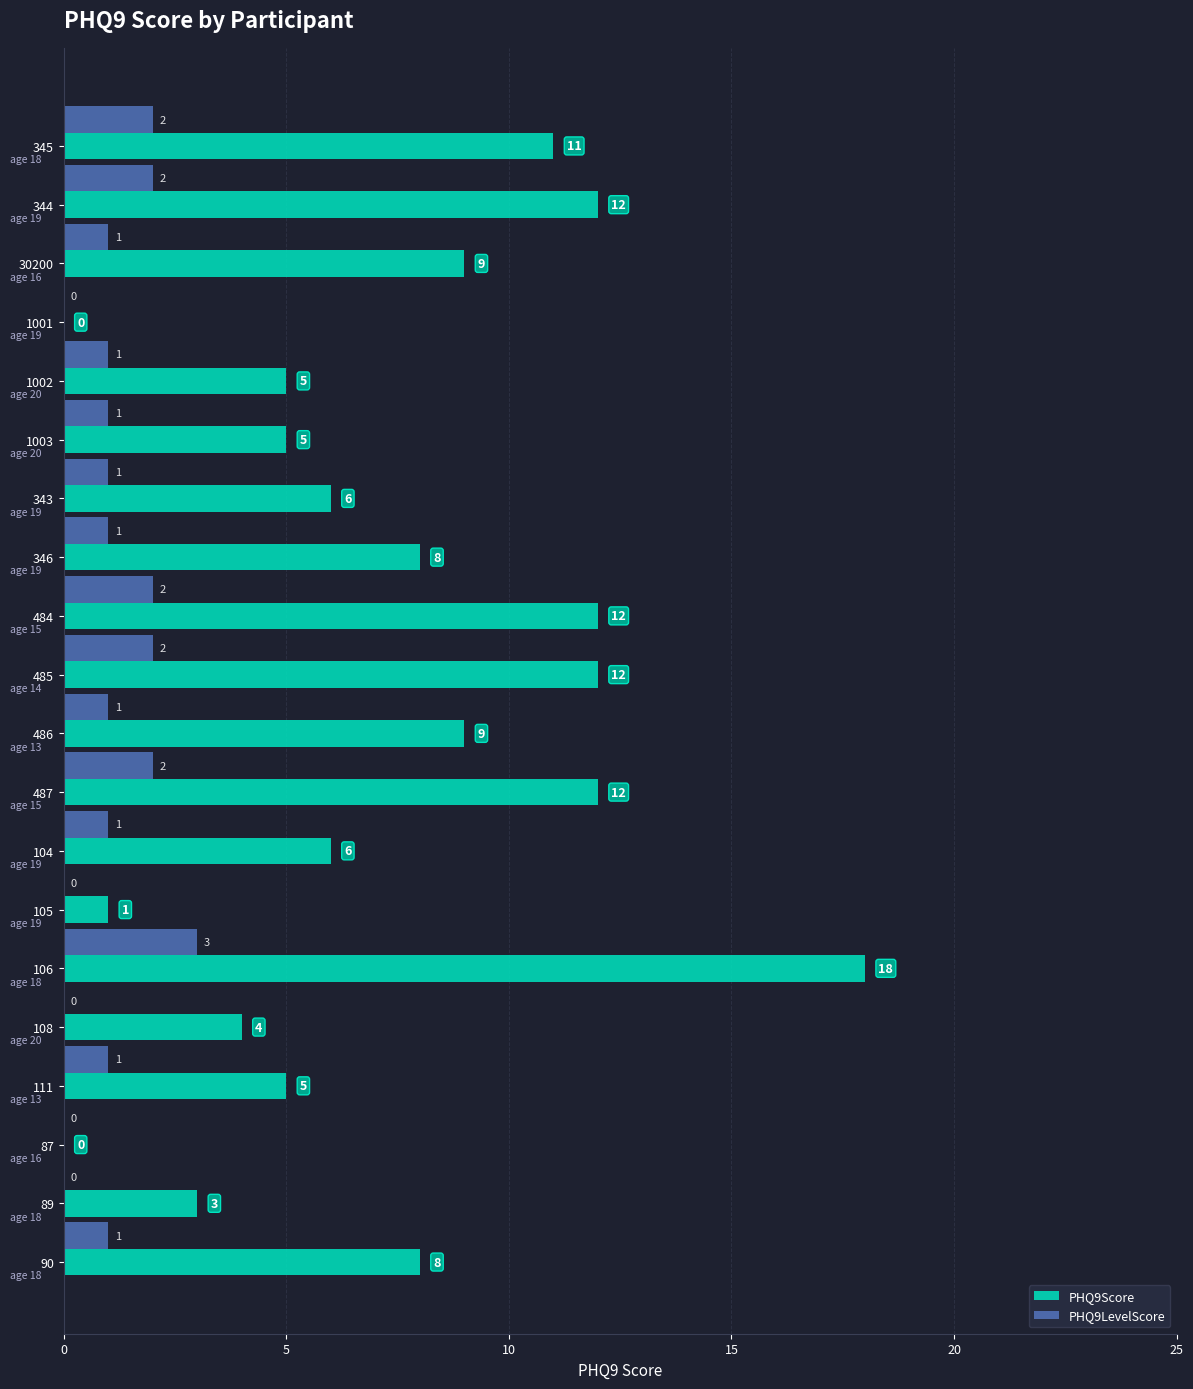

Count the PHQ9LevelScore values in the range 1 to 2.

14